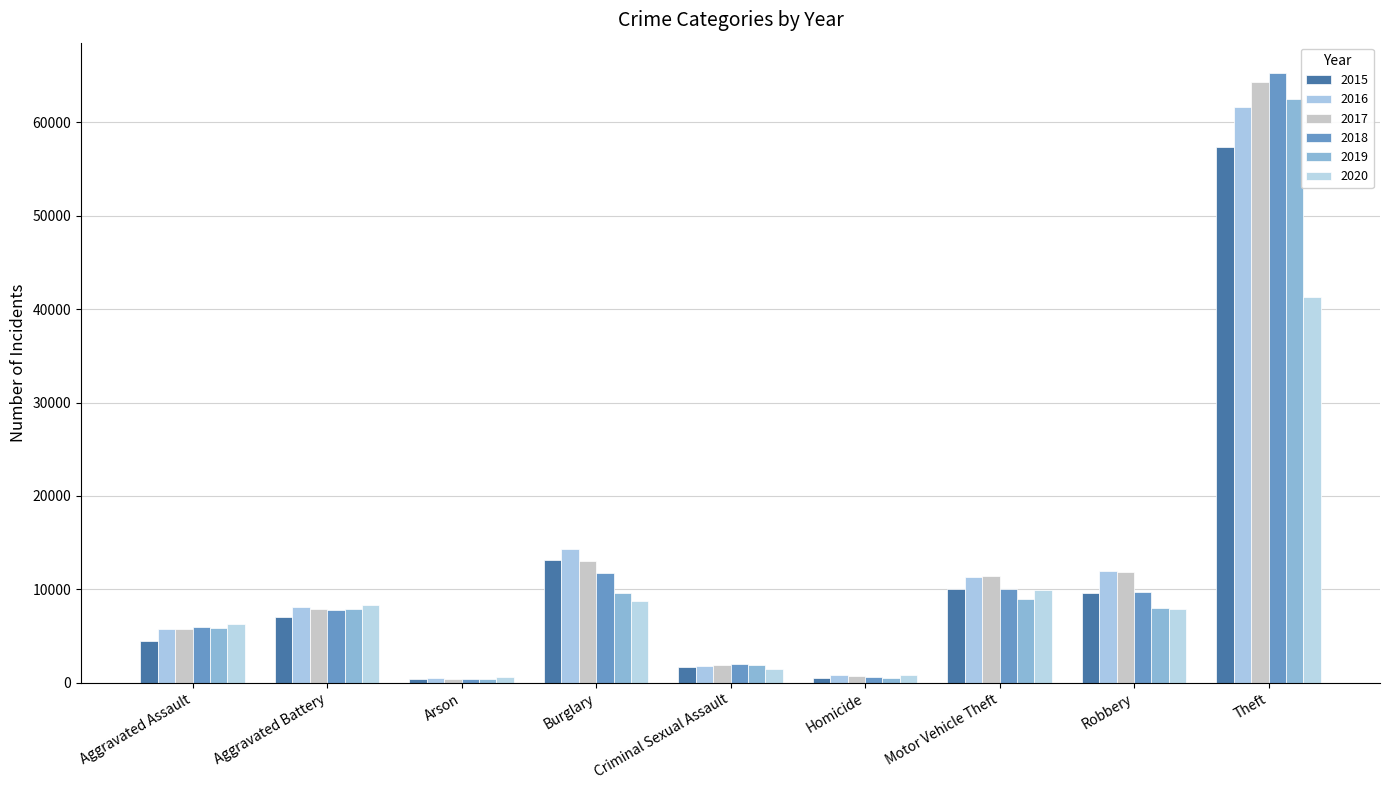

What is the difference between the maximum and minimum values in the 2016 series?

61103